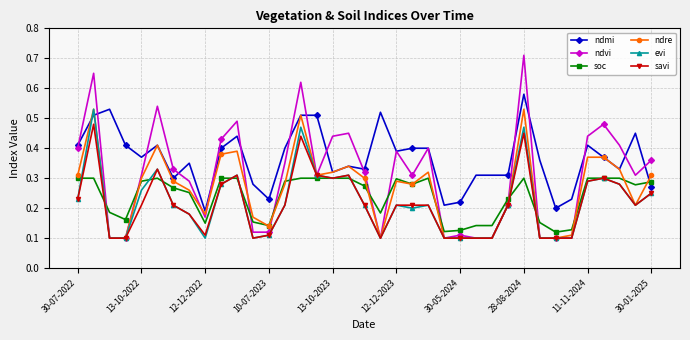

True or false: ndmi has more than 0 interior local peaks.

True